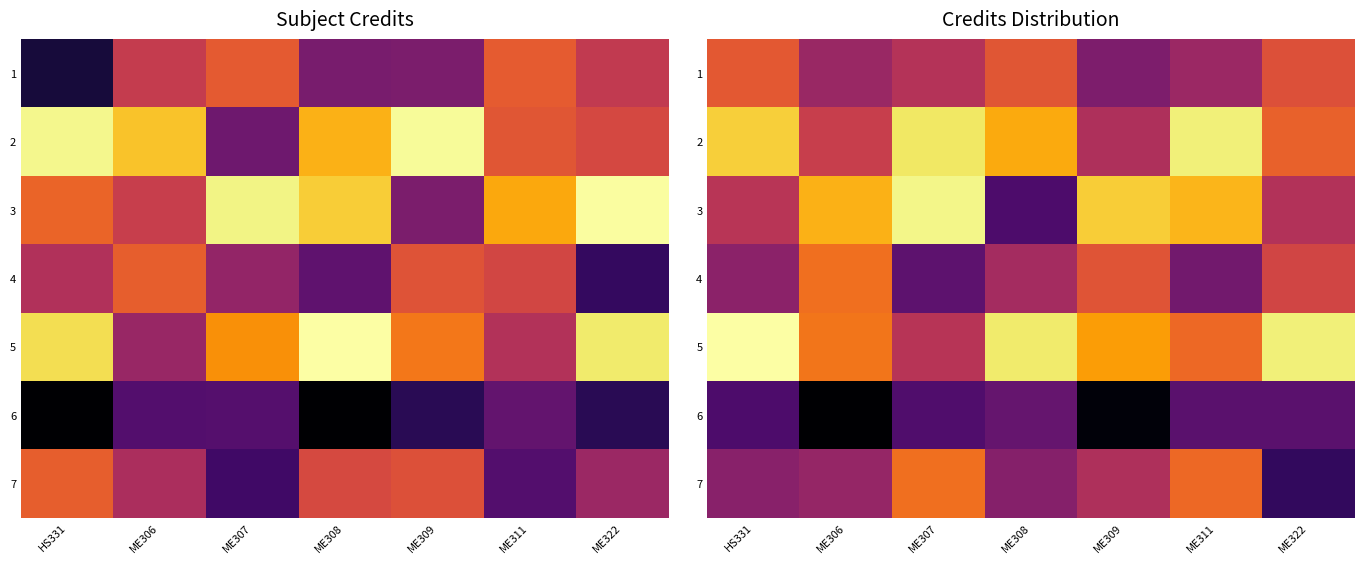

How many data points does each series have?

7